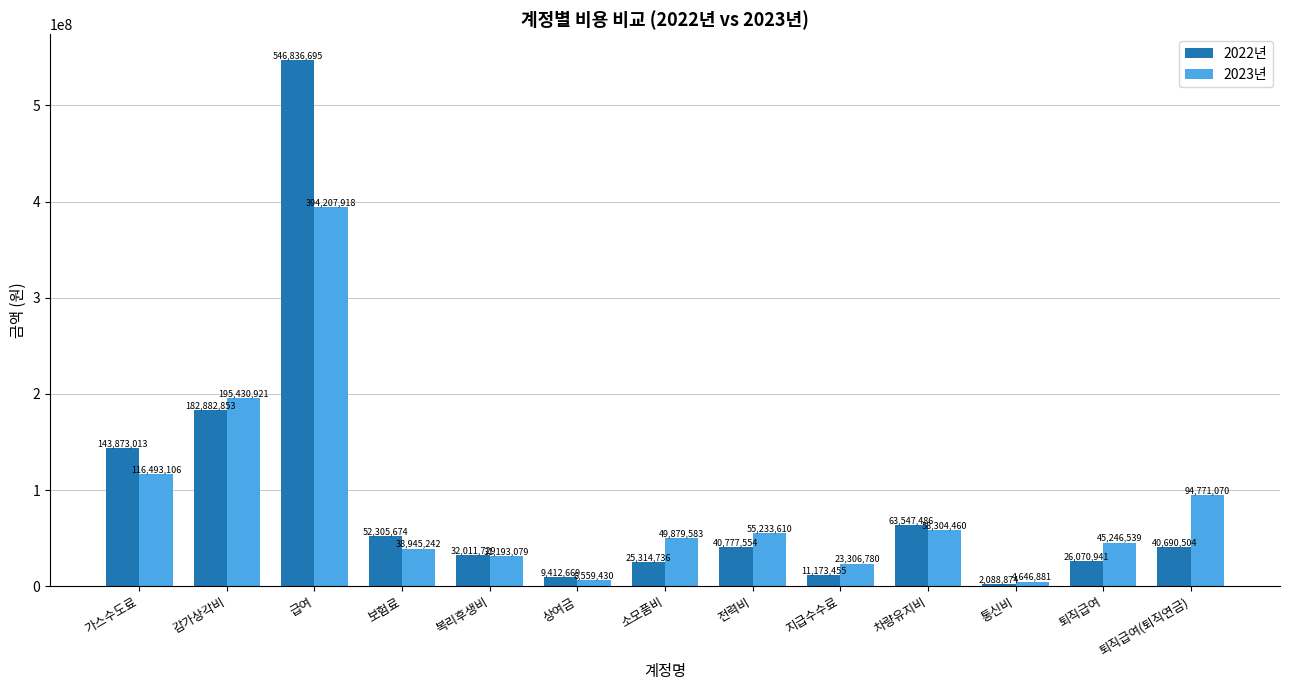

How many bars are there in total?

26